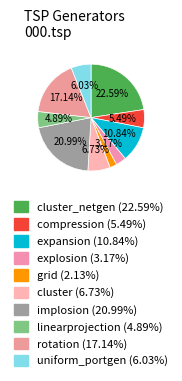

Count the number of slices in the pie.

10